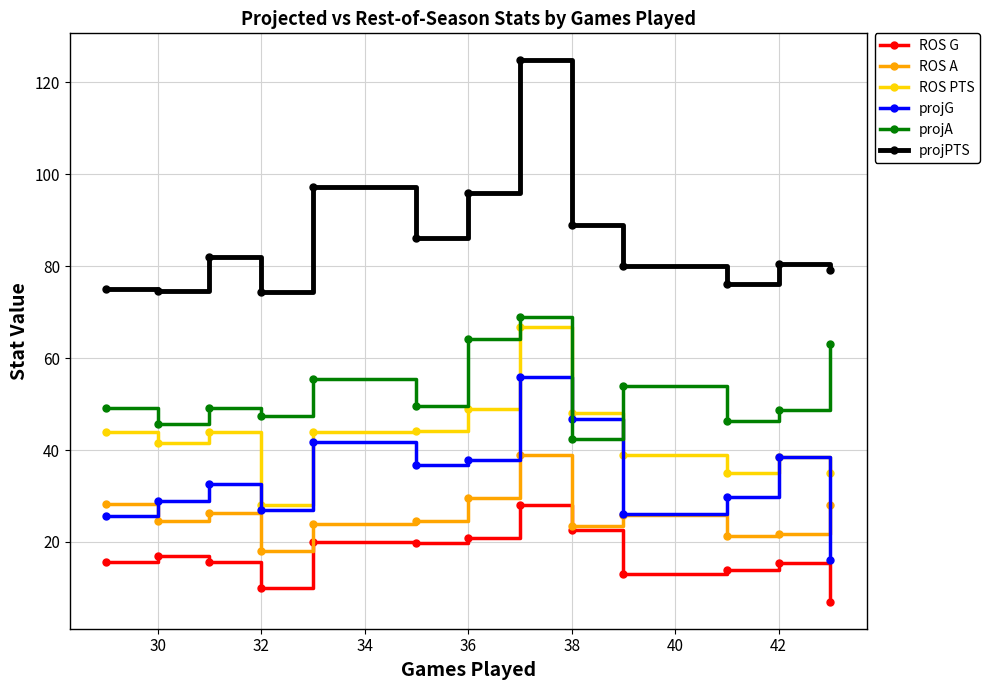

What is the smallest value displayed?

7.0